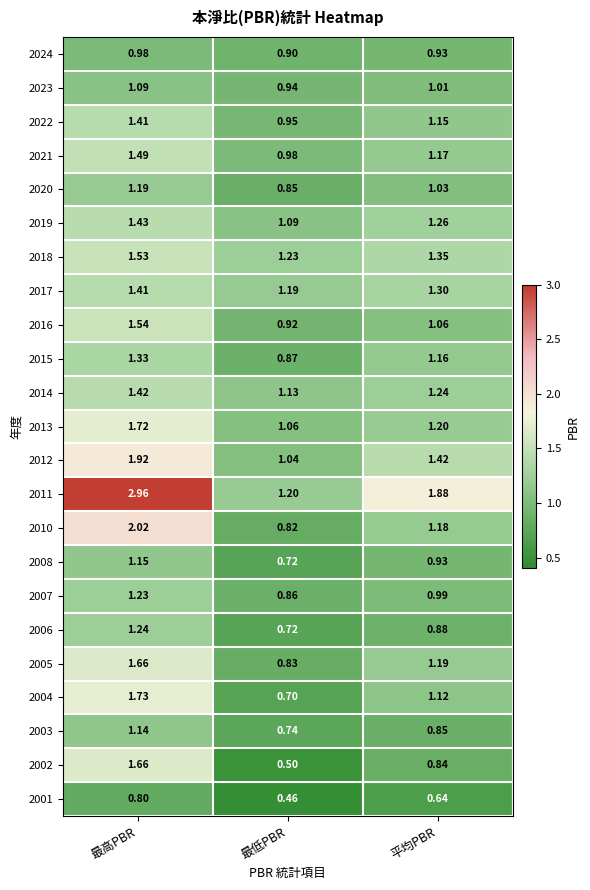

At which category does the chart reach its minimum across all series?

最低PBR